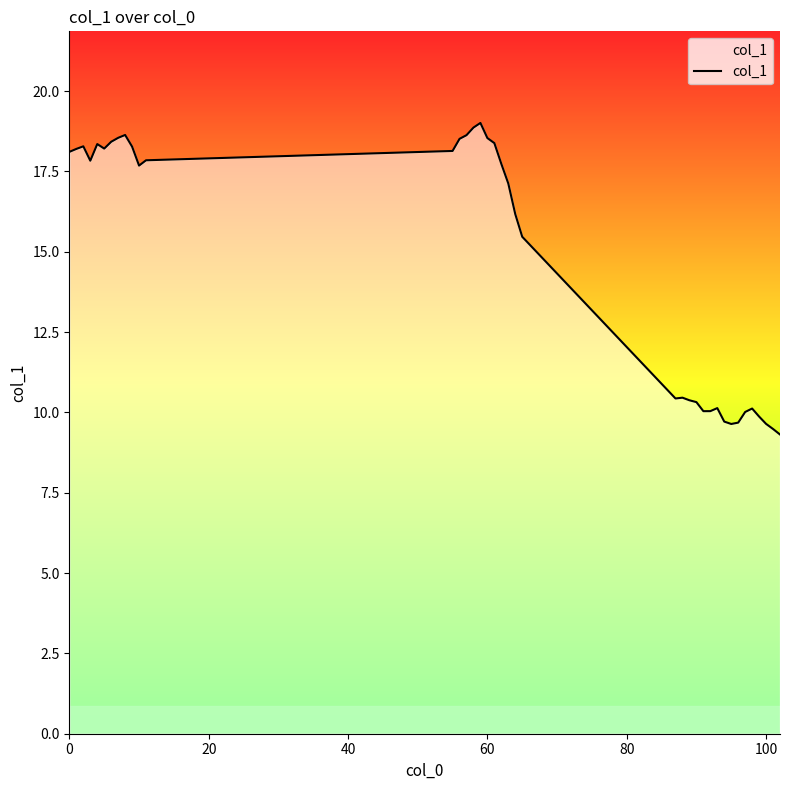

What is the difference between the maximum and minimum values?

9.7